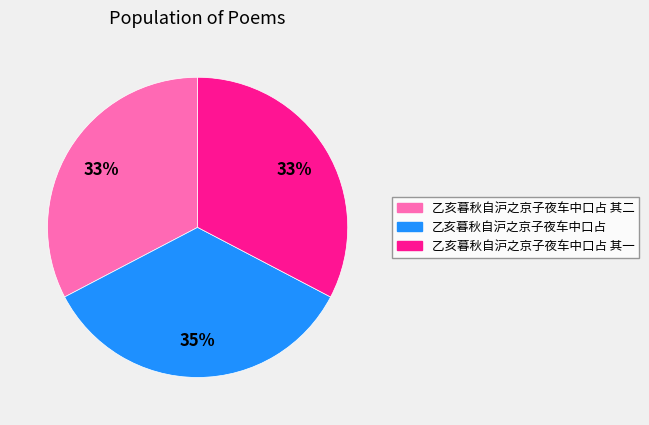

To the nearest percent, what is the average slice percentage?

33%